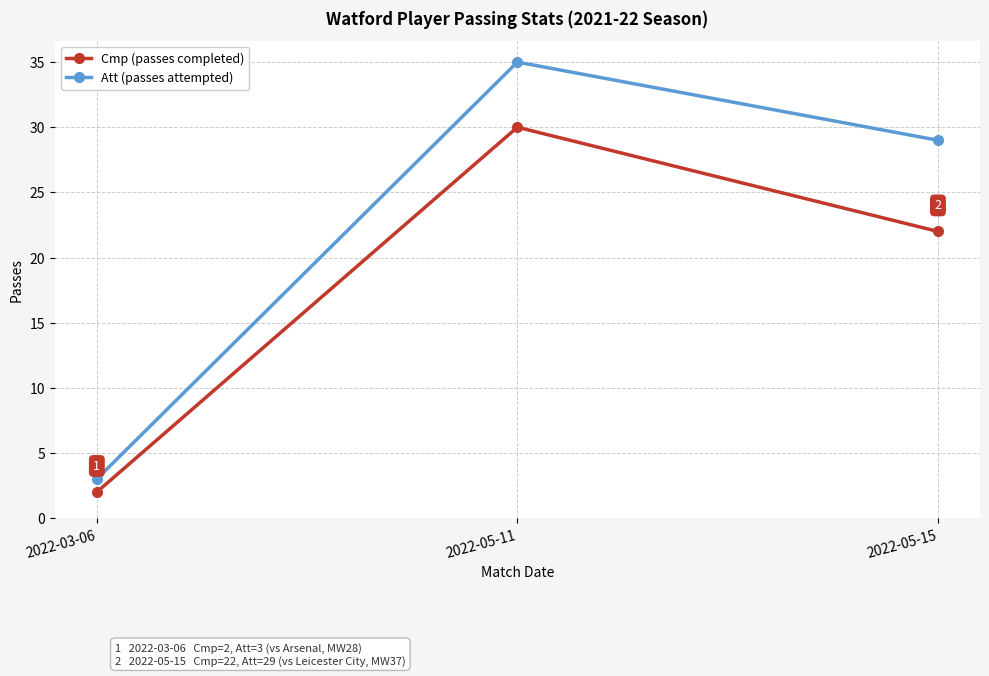

Reading left to right, list all the values displayed in this chart.

Cmp (passes completed): 2022-03-06=2	2022-05-11=30	2022-05-15=22
Att (passes attempted): 2022-03-06=3	2022-05-11=35	2022-05-15=29